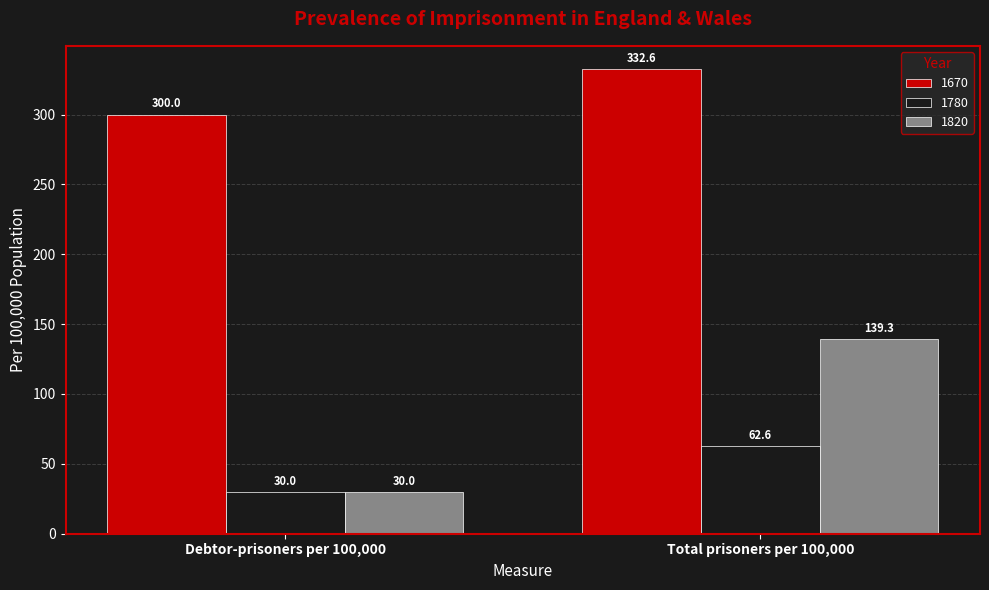

What is the label of the 2nd bar from the left?

Total prisoners per 100,000